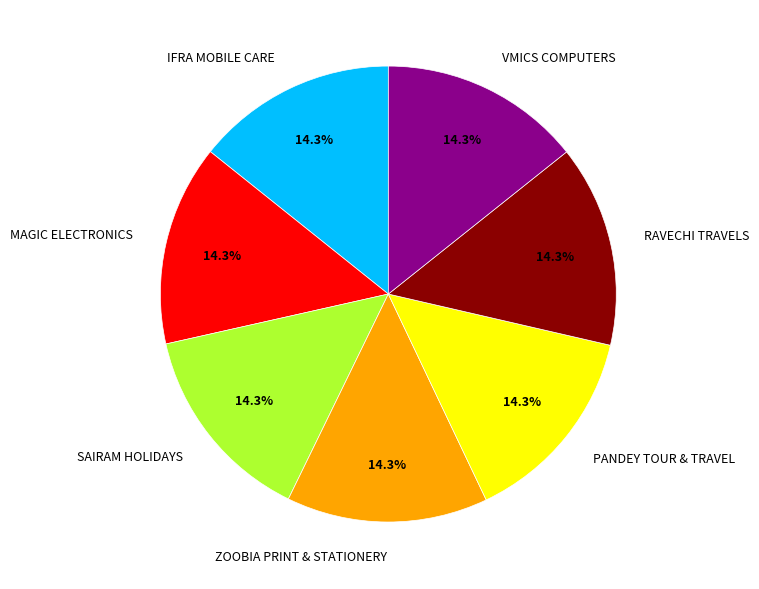

Does any single category account for the majority?

No